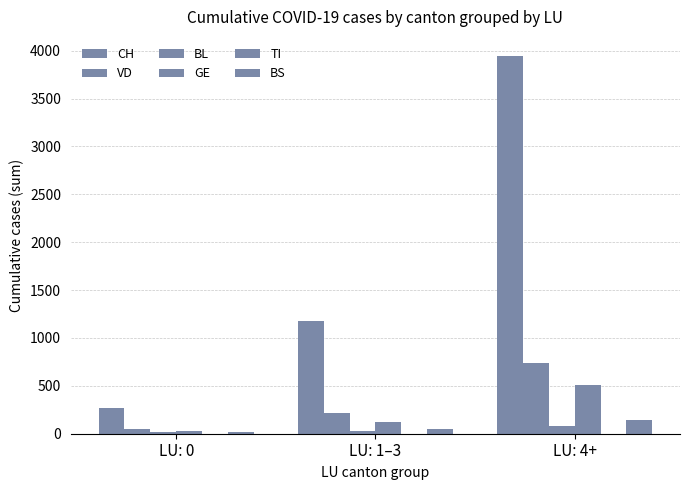

At how many categories does at least one series exceed 469?

2